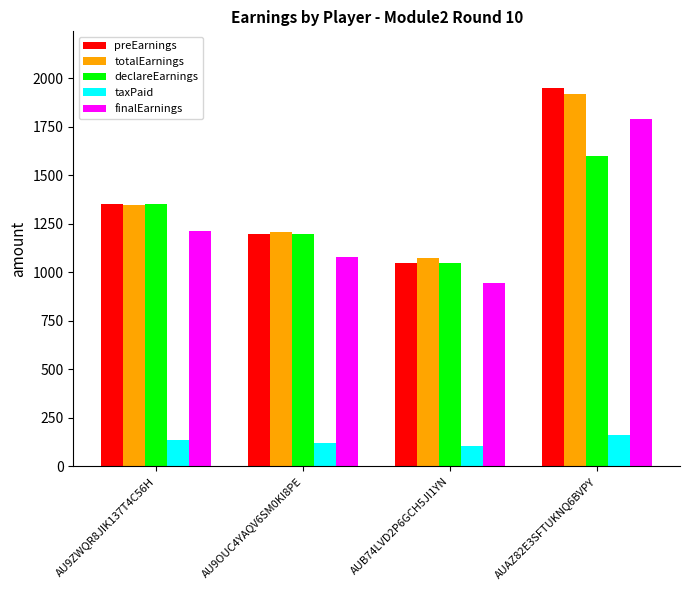

The declareEarnings series shows 2348 at AU9ZWQR8JIK137T4C56H. True or false?

False